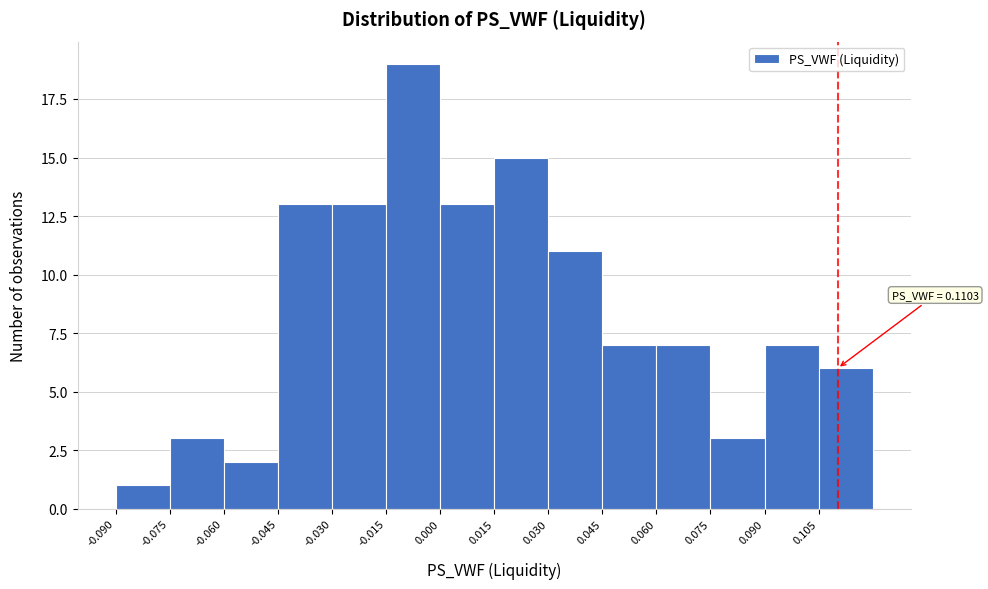

Which range on the x-axis has the tallest bar?

-0.015 to 0.000